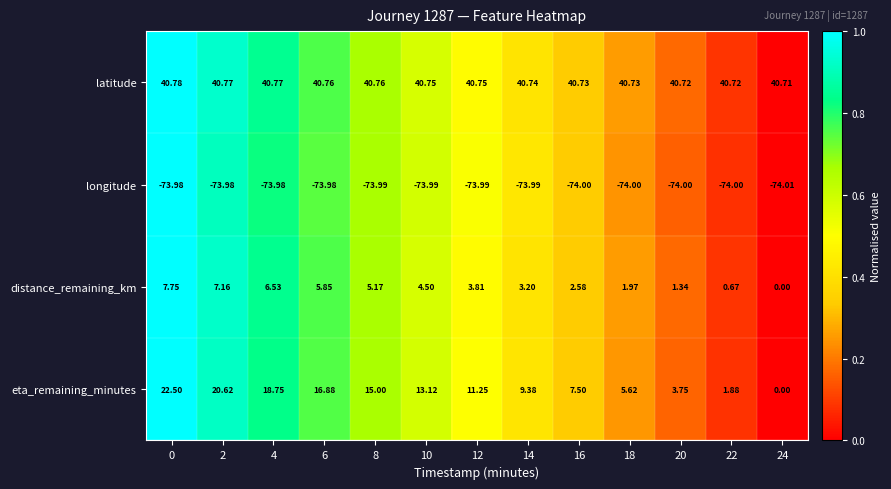

Is the value of eta_remaining_minutes at 20 greater than the value of distance_remaining_km at 22?

Yes